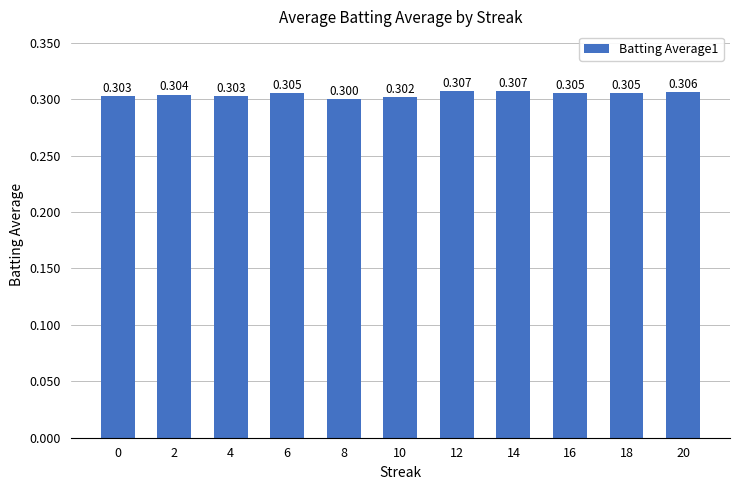

True or false: the data shows 0.3 at 8.

True